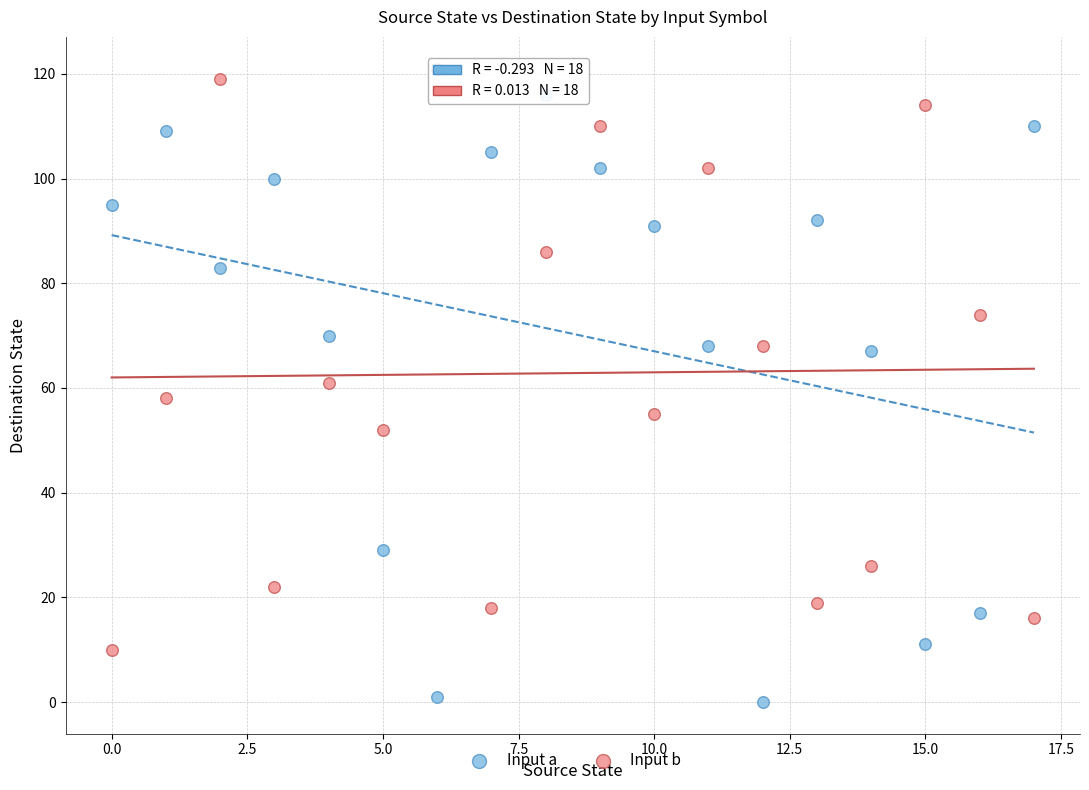

Which series contains the highest Y value?

Input b